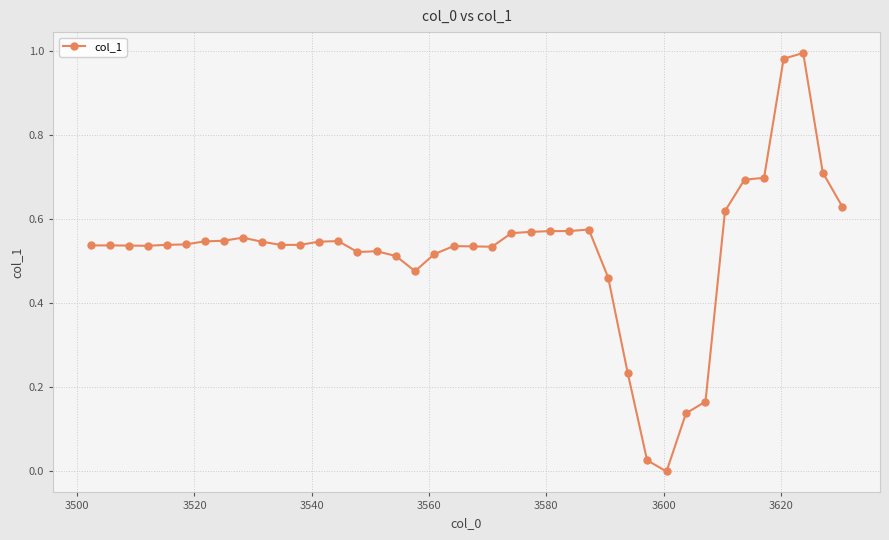

True or false: there are more than 0 points higher than both neighbors.

True